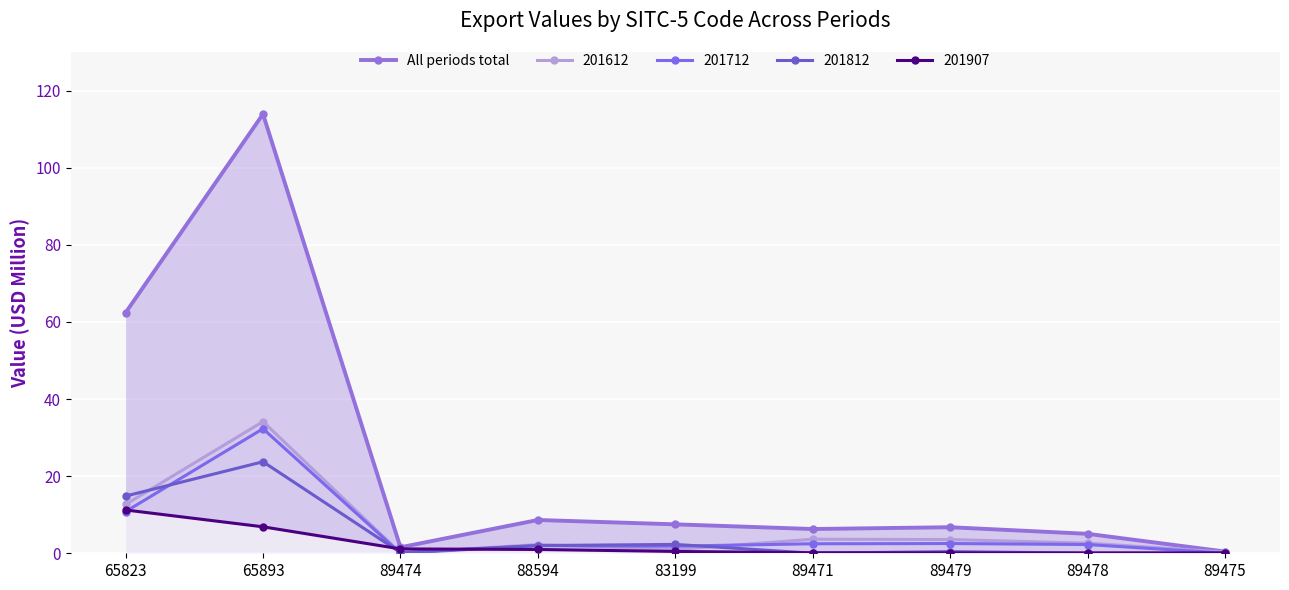

Reading left to right, what are all the values shown in this chart?

62.4	113.9	1.6	8.6	7.5	6.3	6.8	5.0	0.4